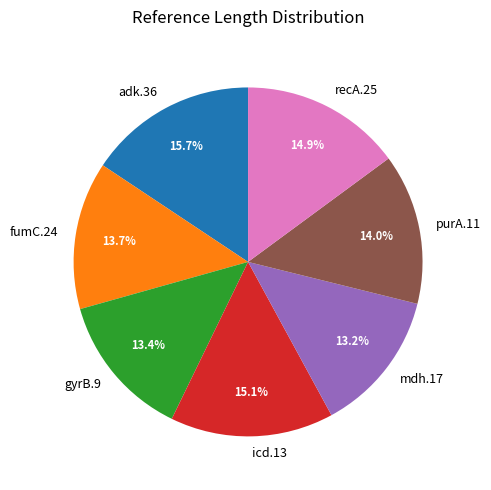

How many slices are in this pie chart?

7